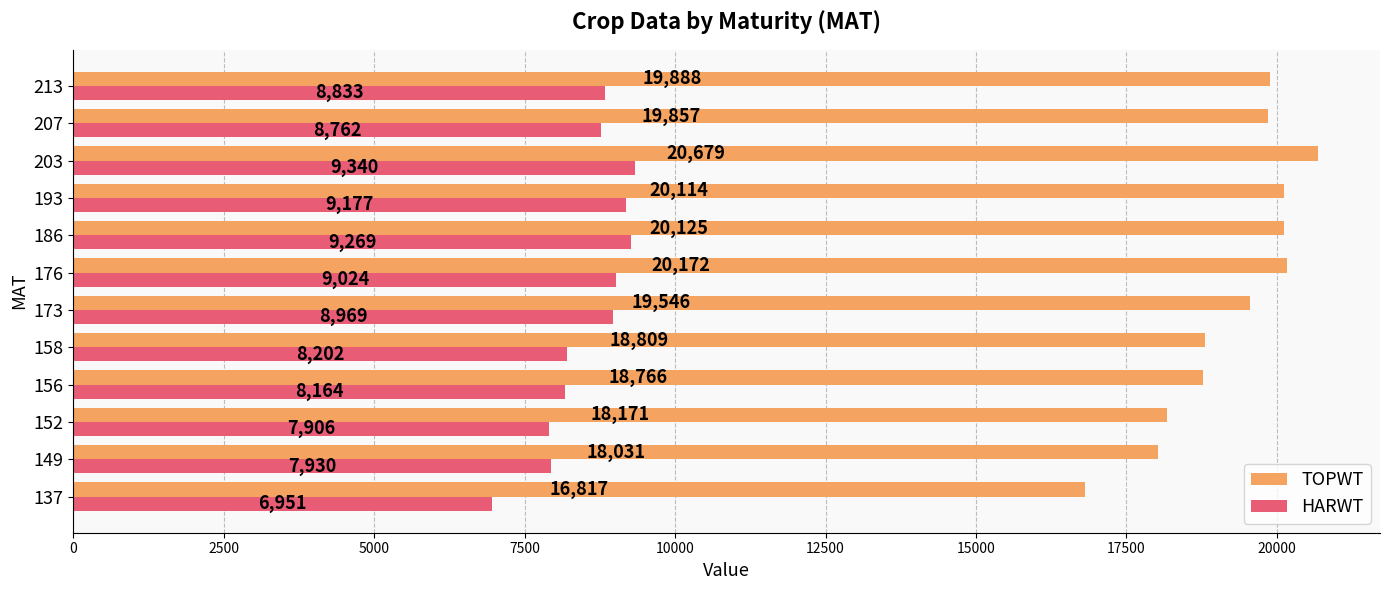

List the labels in order of TOPWT value, smallest first.

137, 149, 152, 156, 158, 173, 207, 213, 193, 186, 176, 203